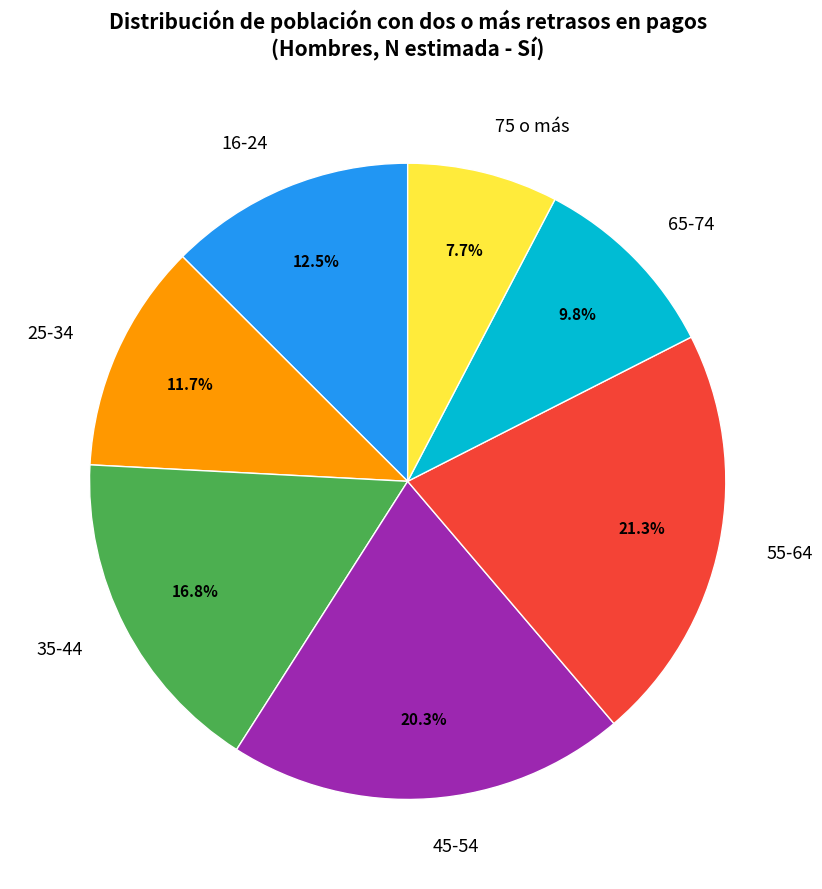

Does any single category account for the majority?

No